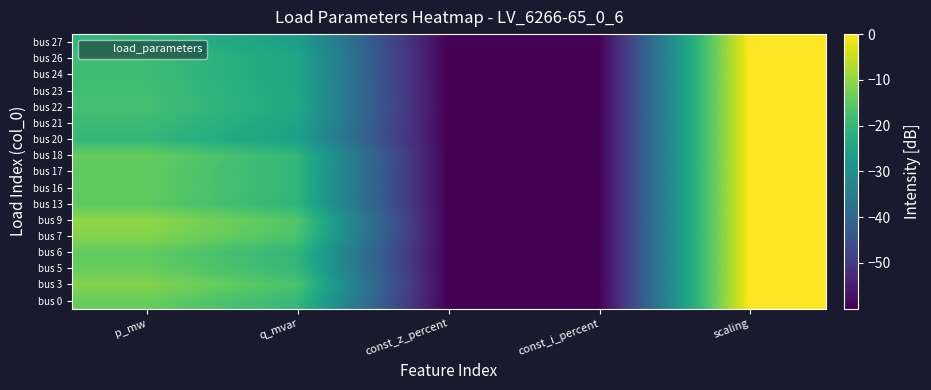

How many distinct data groups are displayed?

17